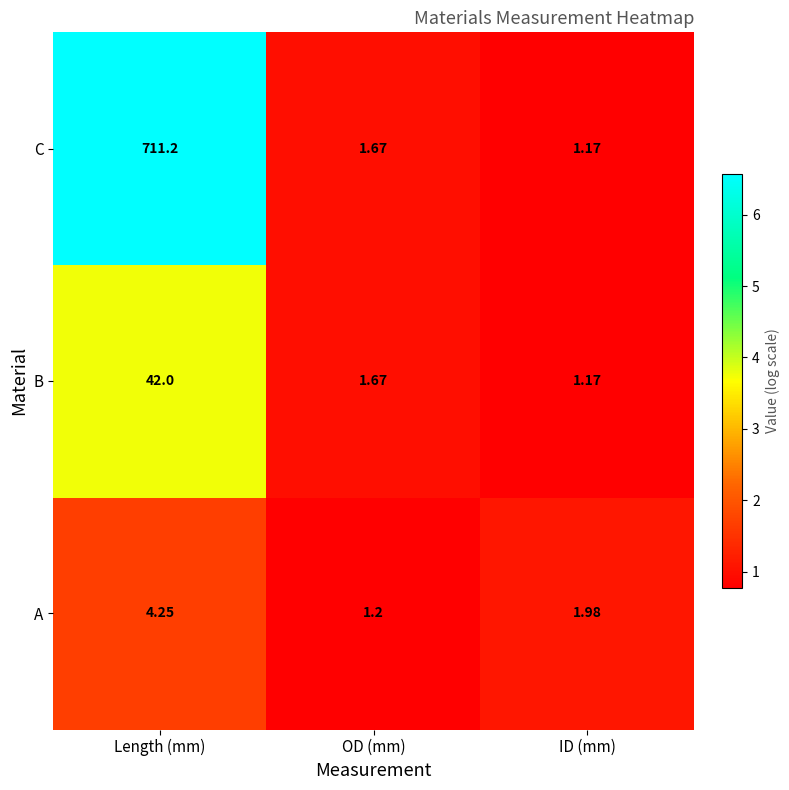

Rank the categories by A value from lowest to highest.

OD (mm), ID (mm), Length (mm)